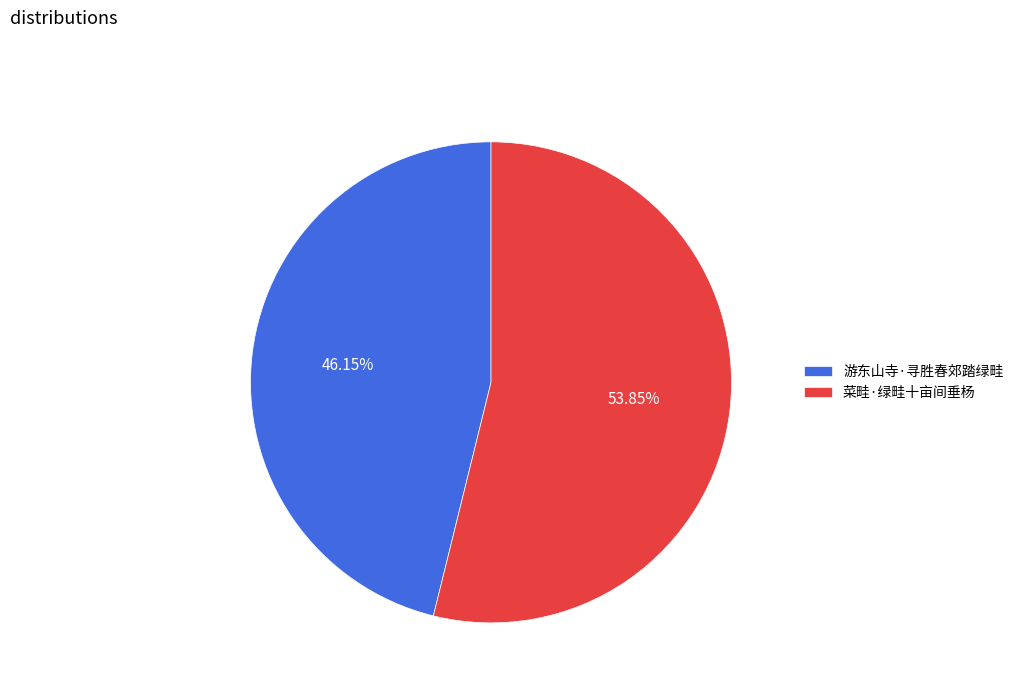

Which category has the biggest portion of the pie?

菜畦·绿畦十亩间垂杨